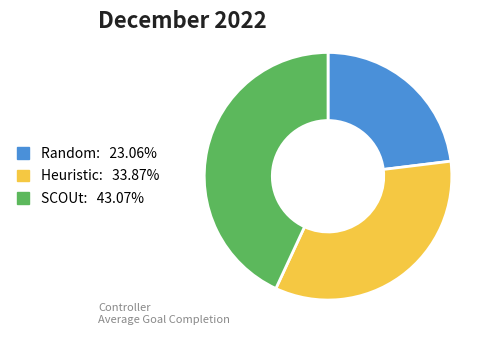

Rank the categories by value from lowest to highest.

Random, Heuristic, SCOUt